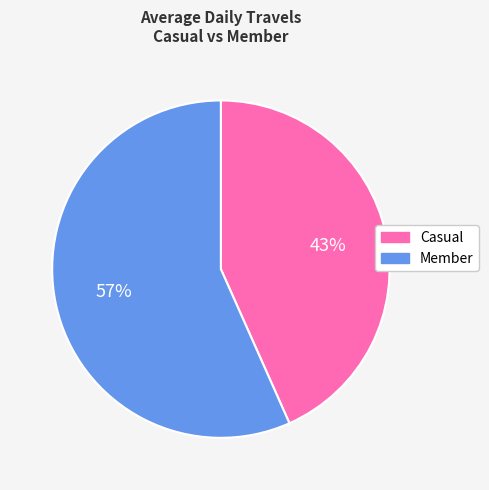

Which category has the smallest portion of the pie?

Casual